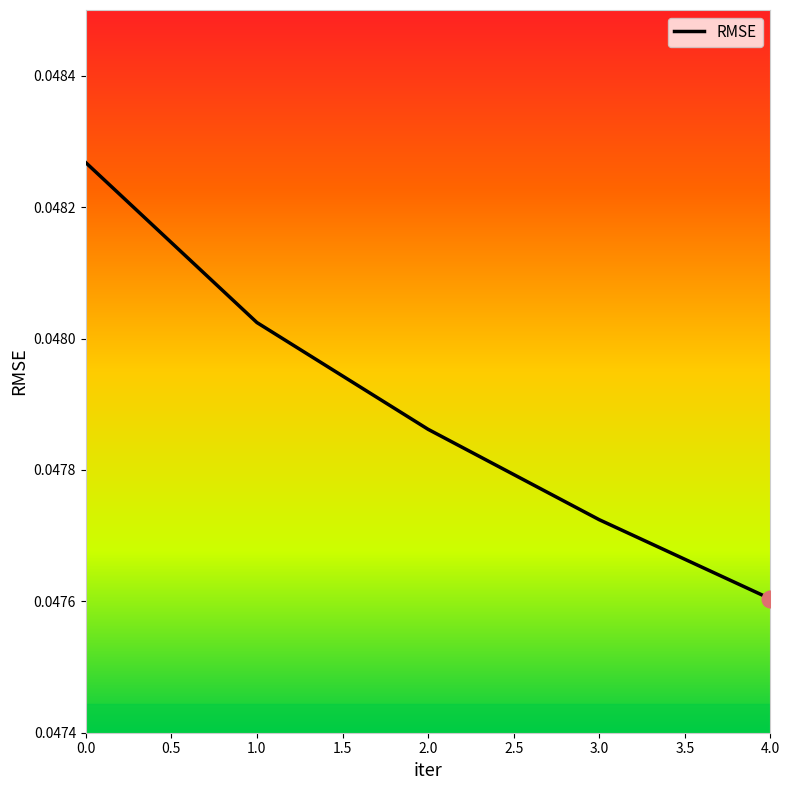

Does the chart have visible grid lines?

No